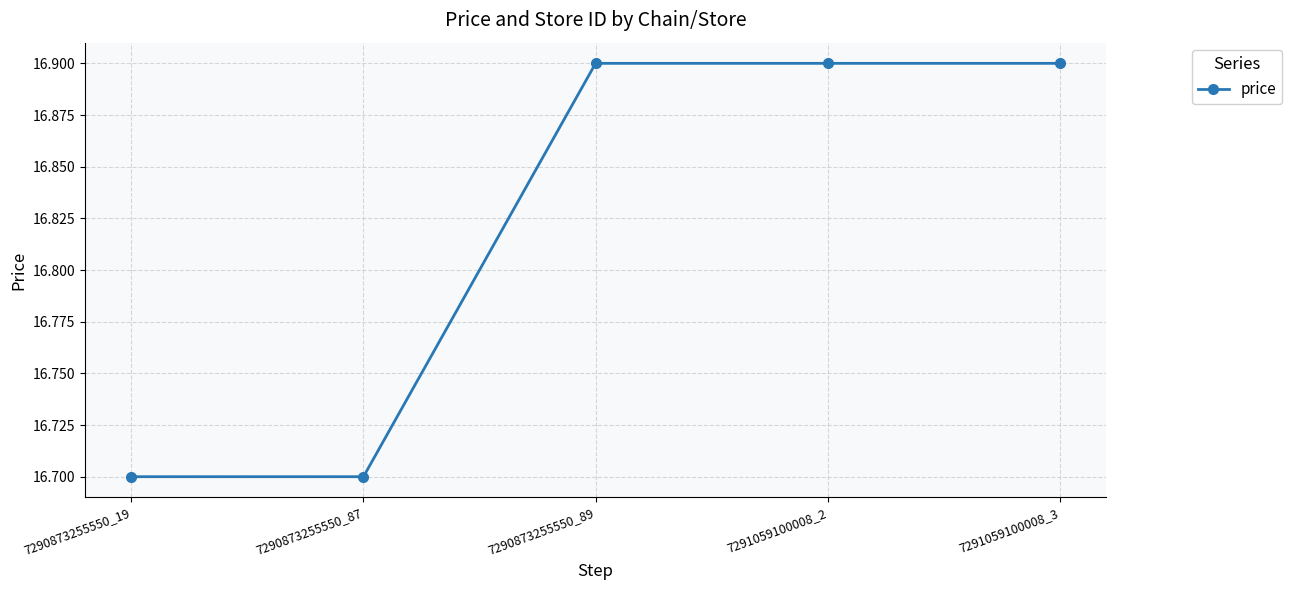

What is the change in value from 7290873255550_19 to 7291059100008_3?

+0.2